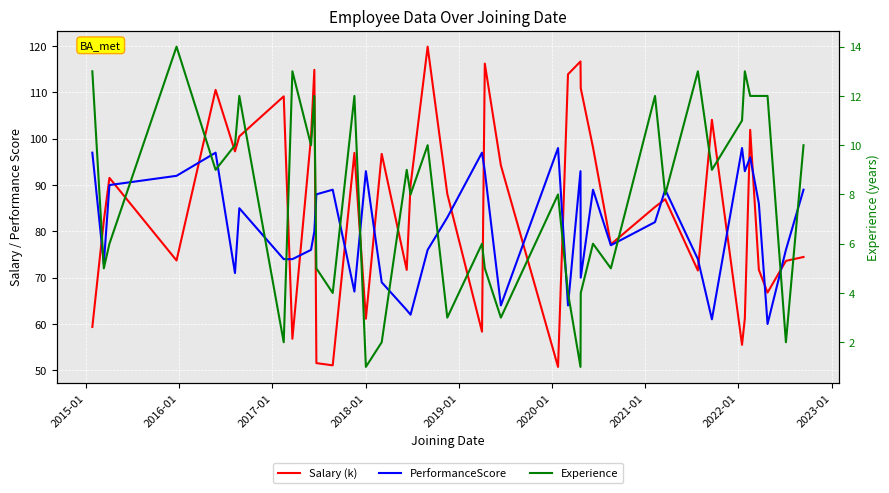

What is the sum of all PerformanceScore values?

3248.0